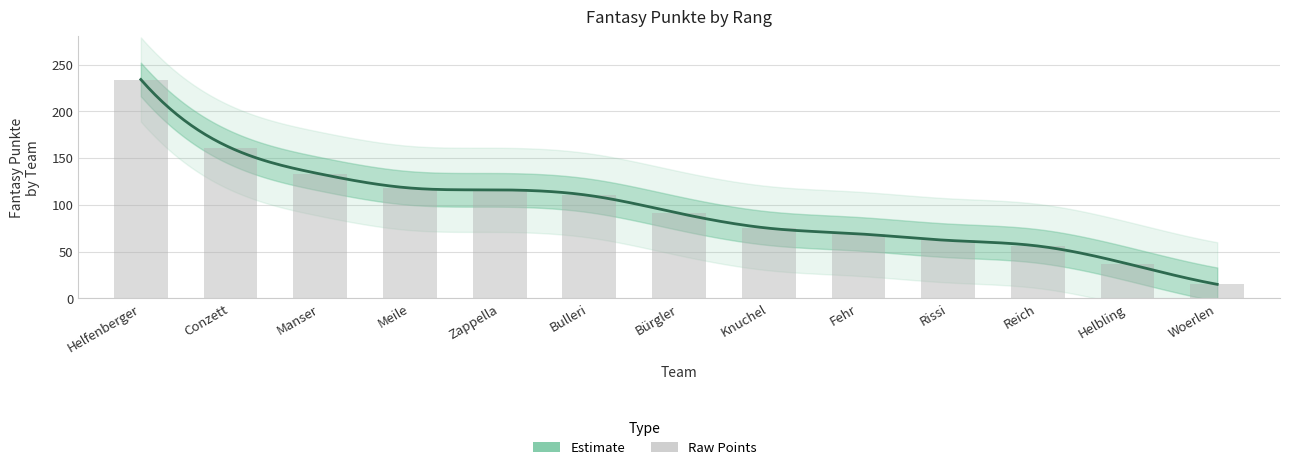

At which category does the chart reach its minimum across all series?

Woerlen